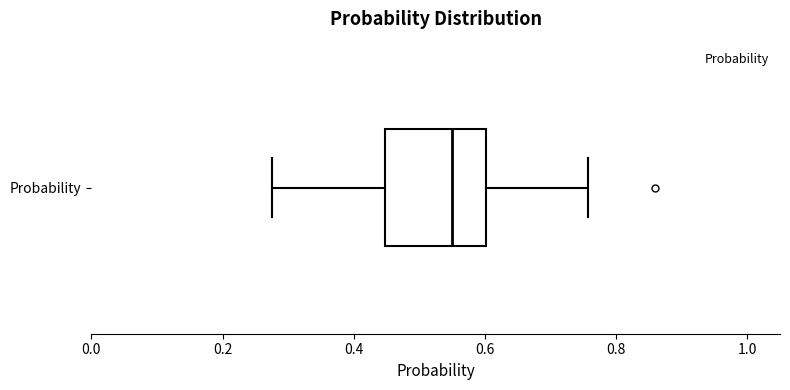

Where is the right edge of the box for Probability on the x-axis? The values are not printed on the chart, so give them approximately, as read against the axis.

0.60